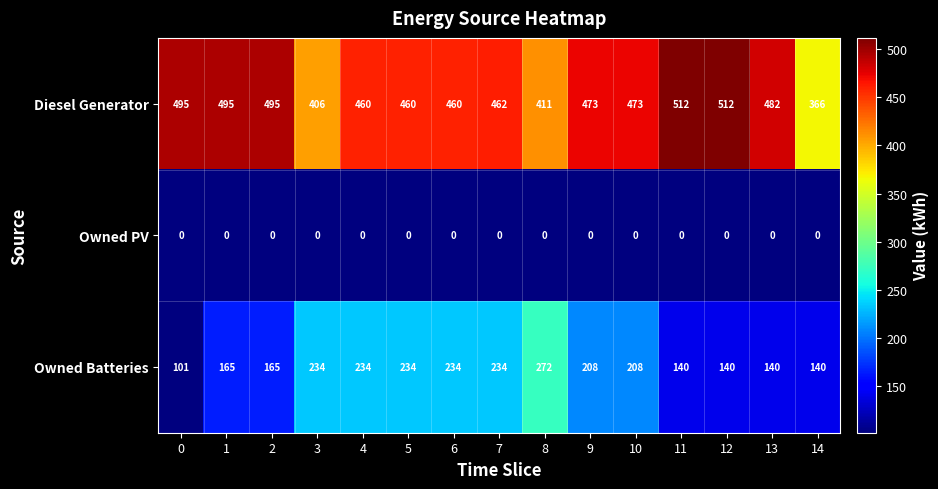

Which series has the largest total across all categories?

Diesel Generator